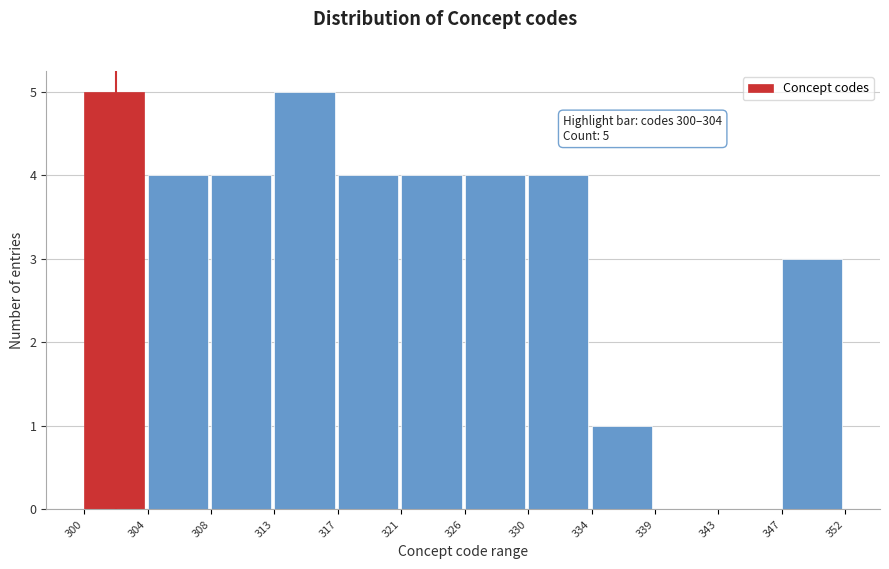

Reading left to right, what are all the values shown in this chart?

300=5	304=4	308=4	313=5	317=4	321=4	326=4	330=4	334=1	339=0	343=0	347=3